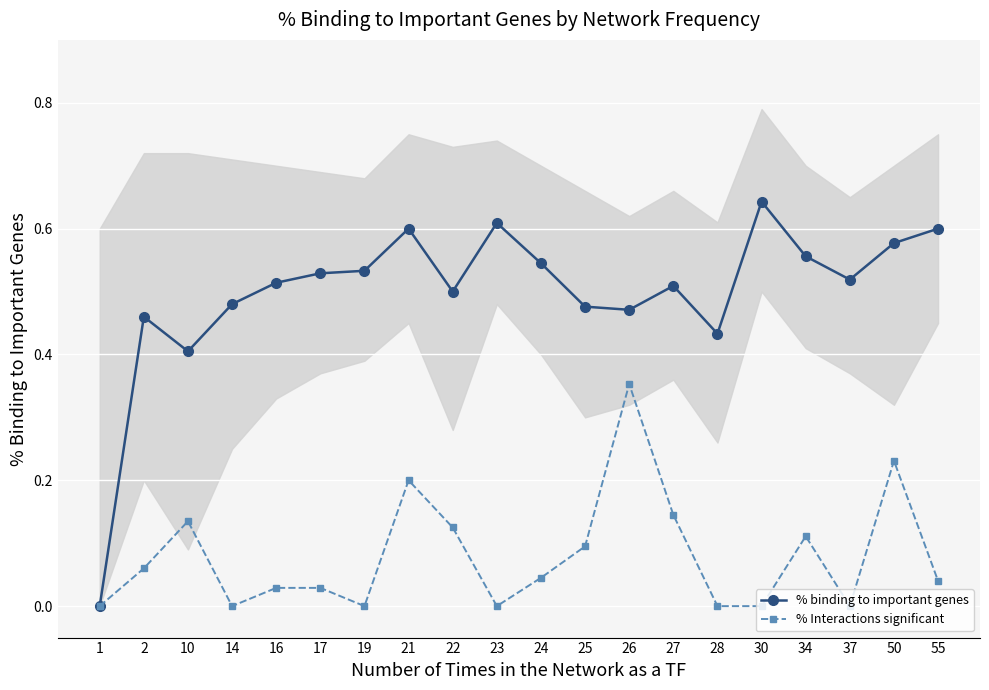

Which series has the largest range (max minus min)?

% binding to important genes